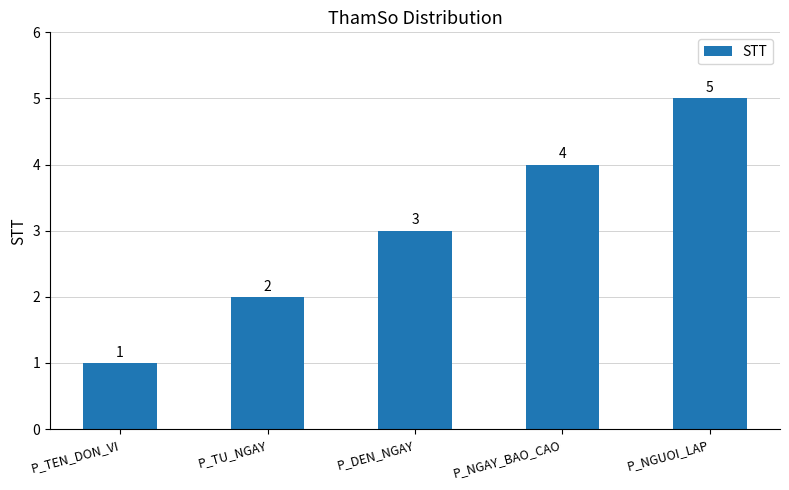

List the labels in order of value, smallest first.

P_TEN_DON_VI, P_TU_NGAY, P_DEN_NGAY, P_NGAY_BAO_CAO, P_NGUOI_LAP